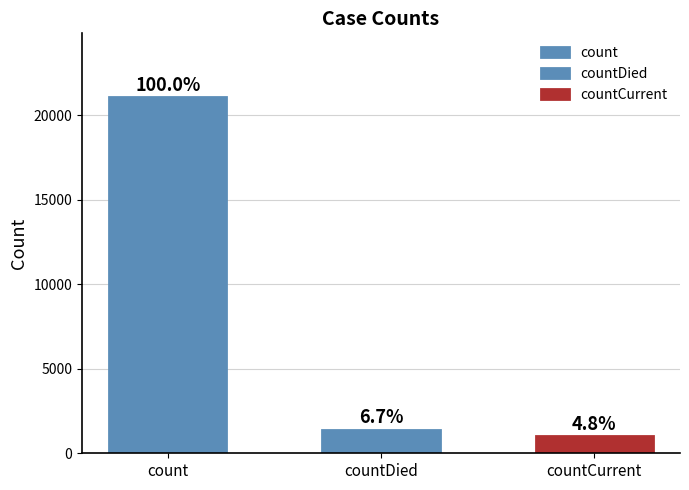

Between countDied and count, which is larger?

count